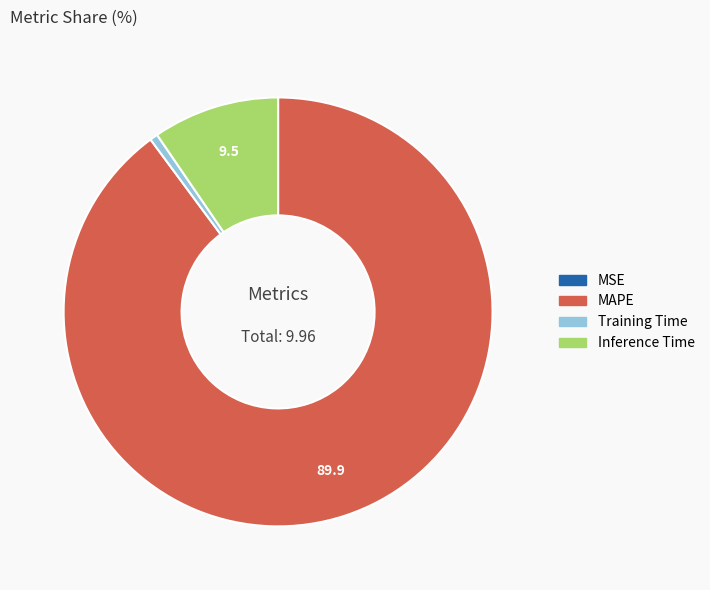

Which slice is the largest?

MAPE